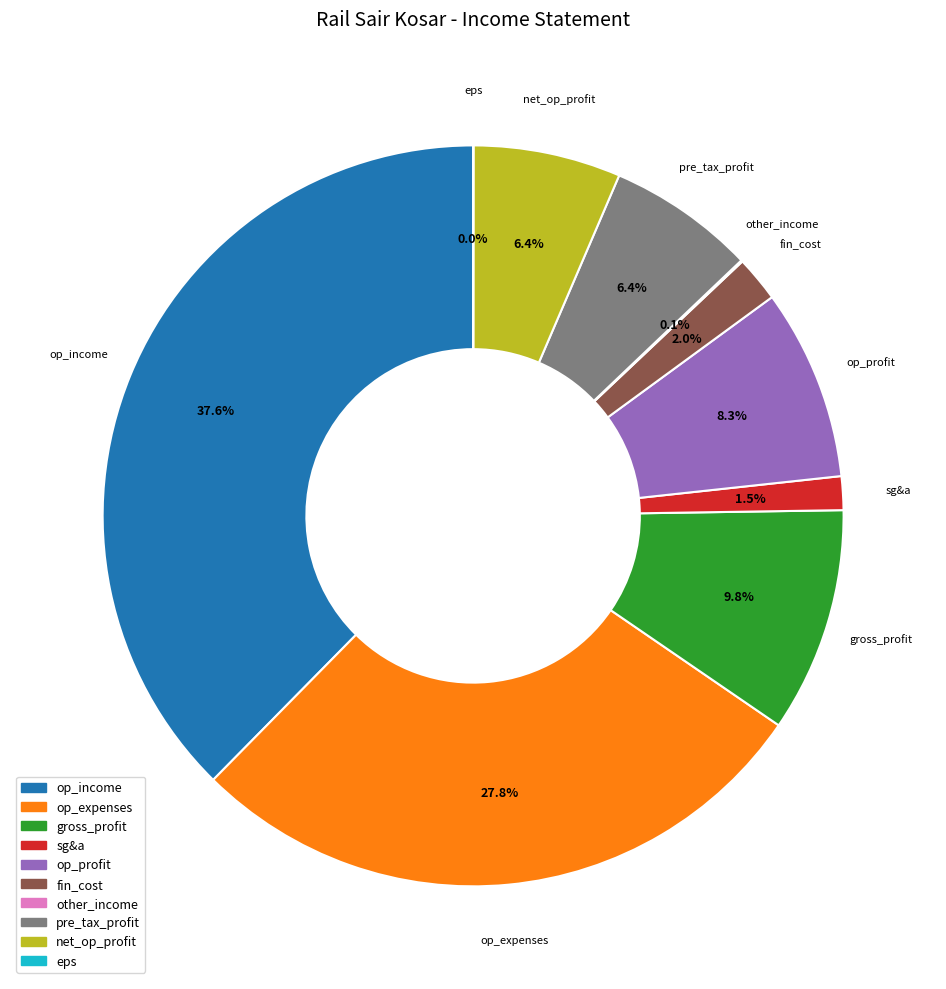

To the nearest percent, what is the average slice percentage?

10%